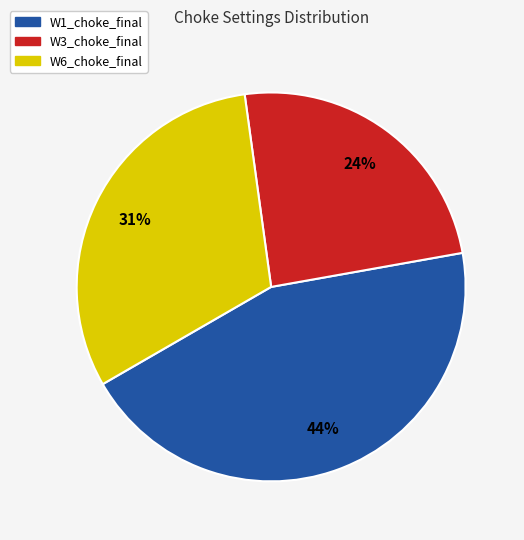

Is W6_choke_final the majority of the pie?

No